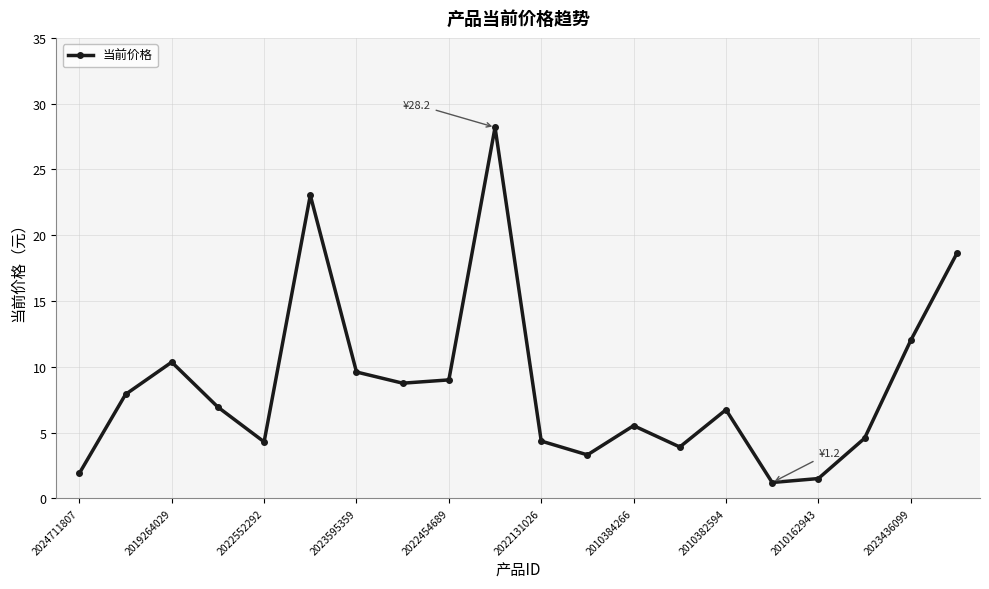

What is the greatest value displayed?

28.2